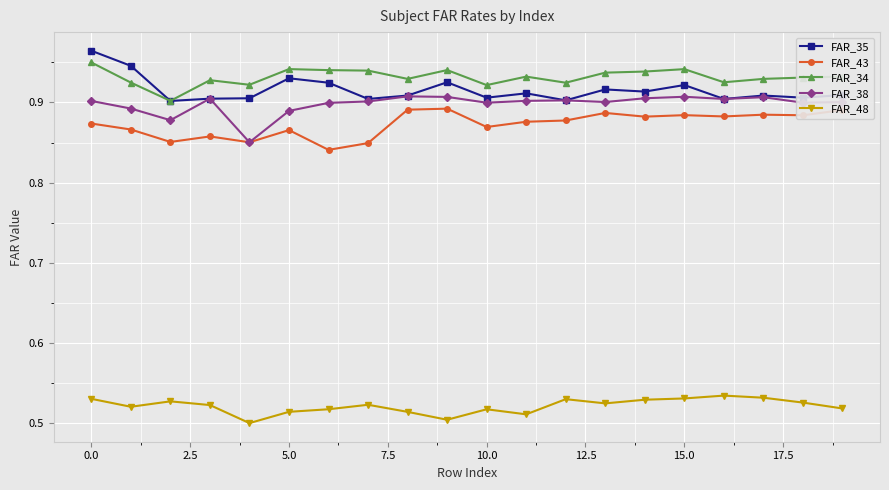

True or false: FAR_35 has more than 0 interior local peaks.

True